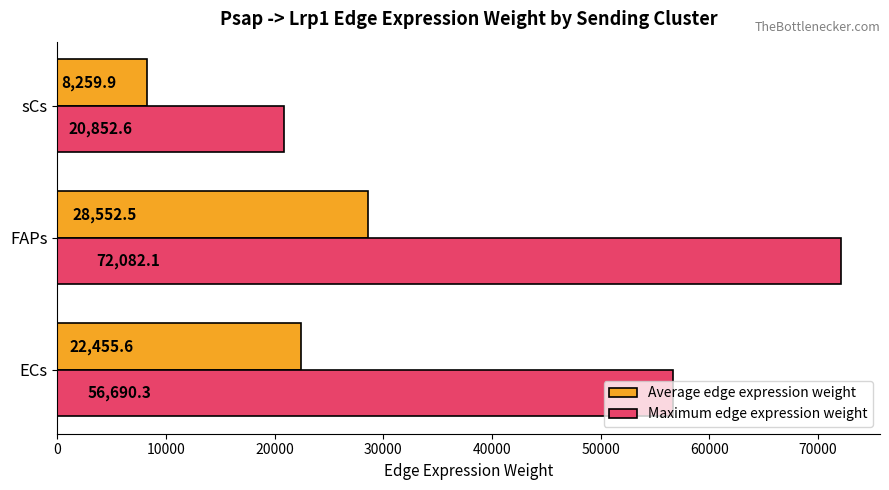

What is the minimum value for Maximum edge expression weight?

20852.6